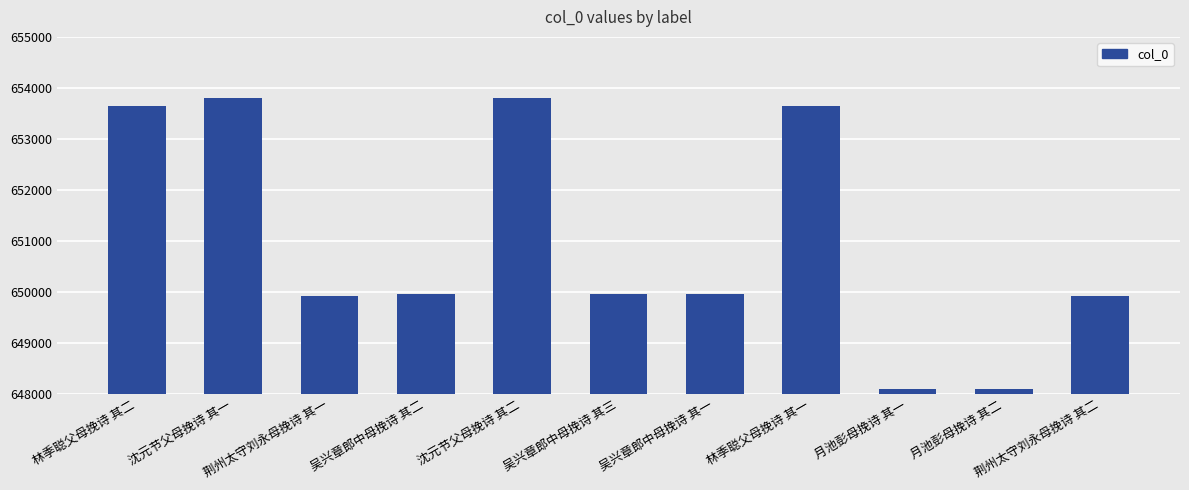

What is the difference between the values at 吴兴章郎中母挽诗 其三 and 月池彭母挽诗 其一?

1854